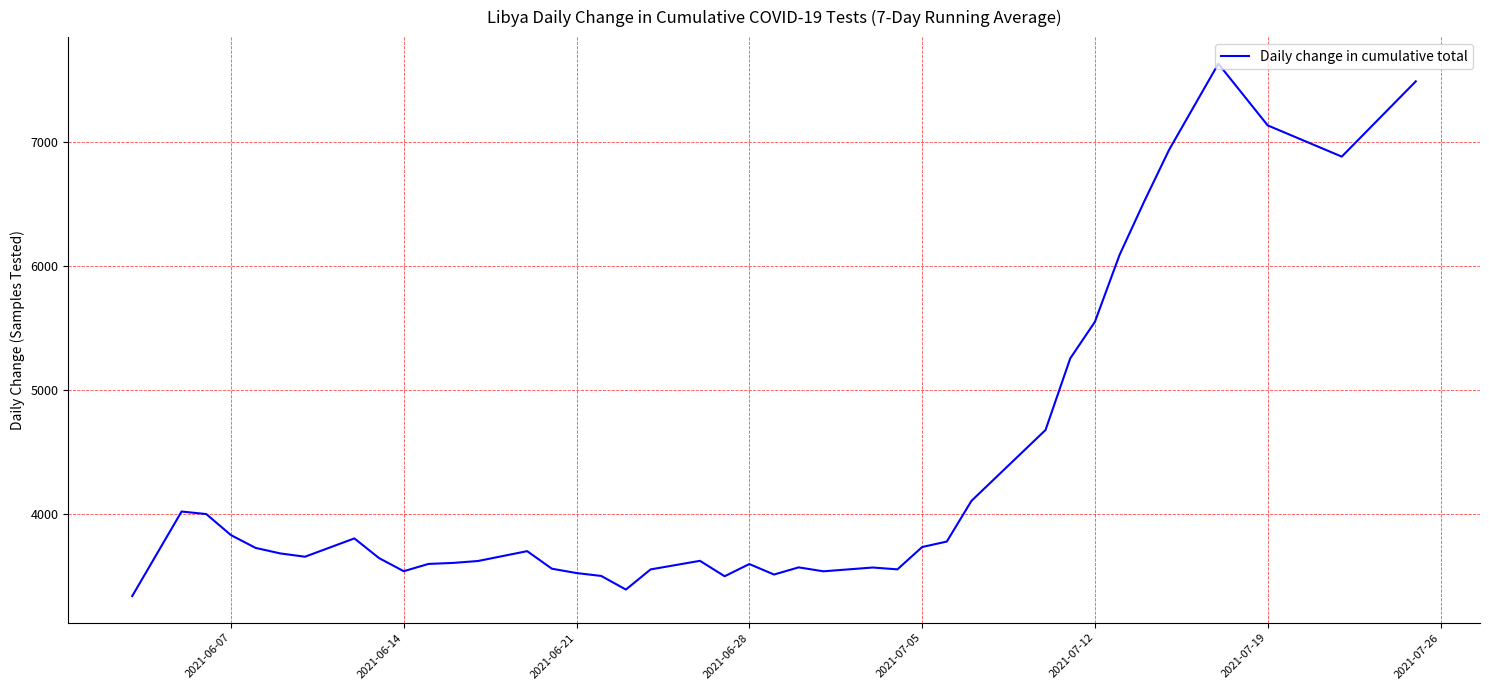

What is the greatest value displayed?

7631.0